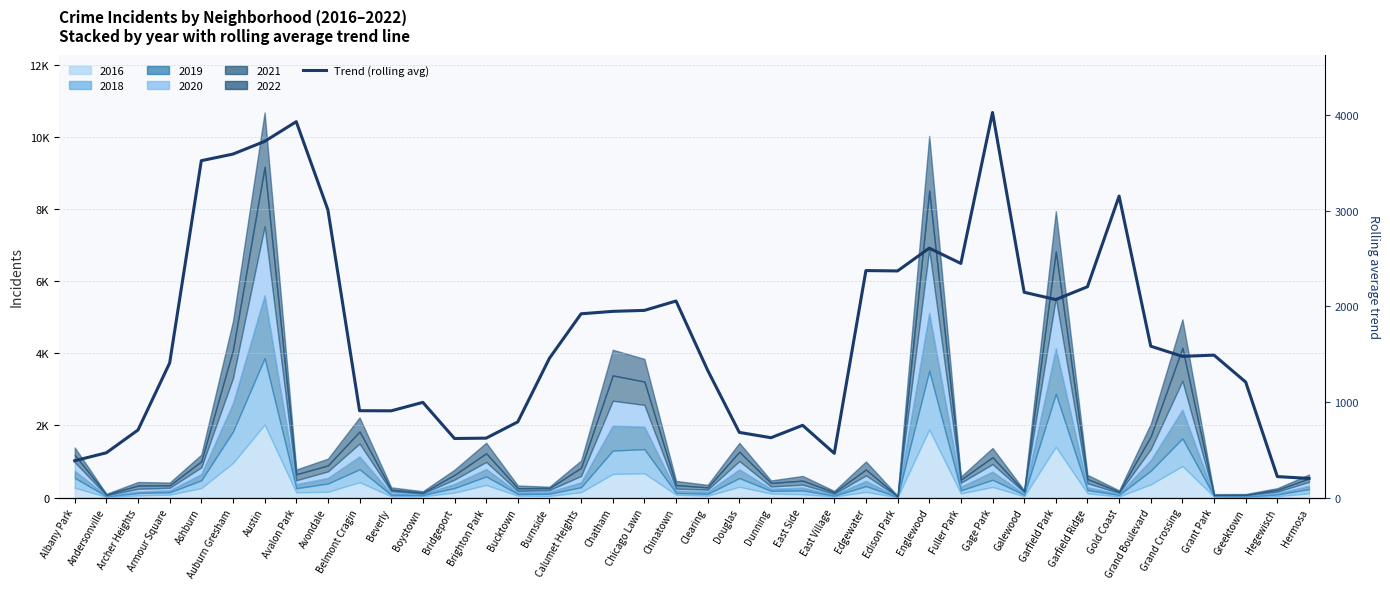

What is the ratio of the value at East Side to the value at Beverly?

0.8